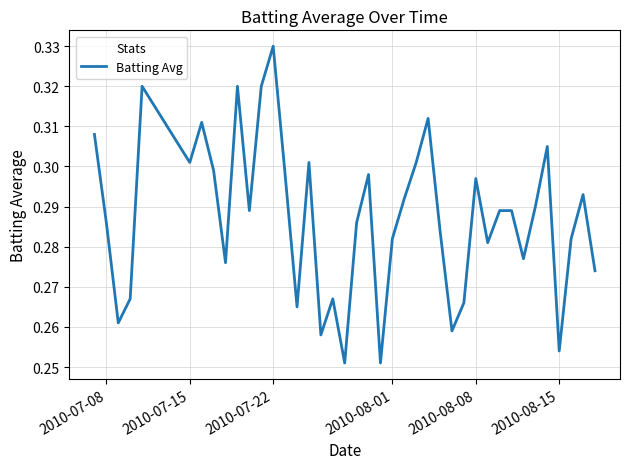

How many lines are shown in the chart?

1